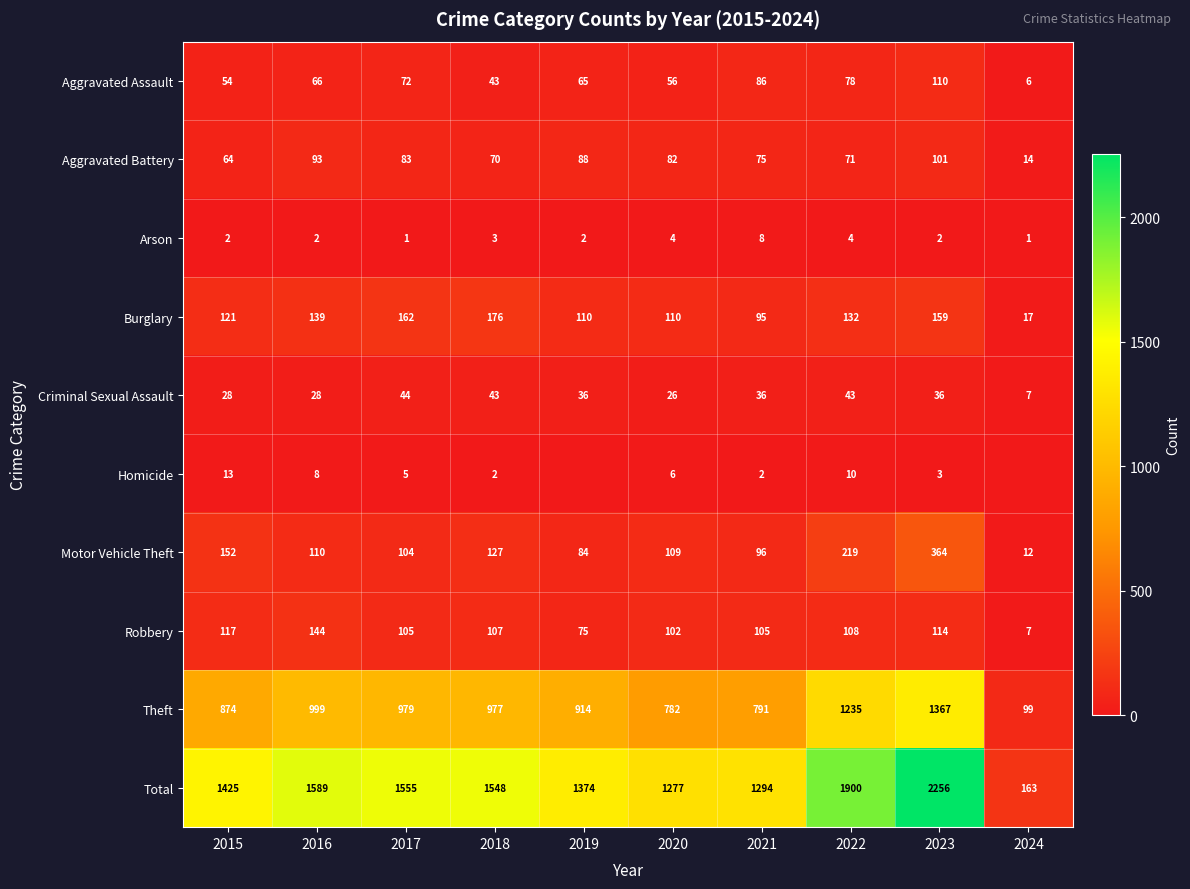

Where is Total nearest to the value 1209?

2020